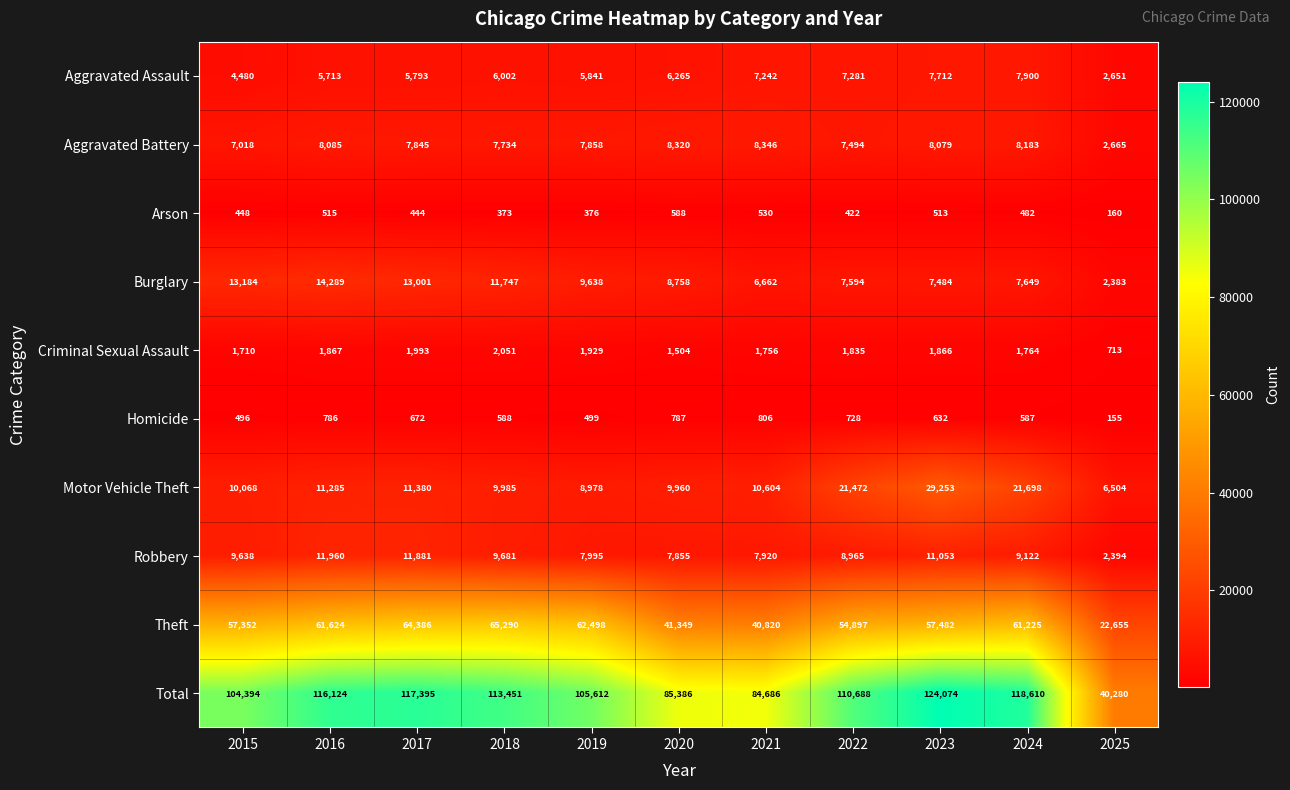

What is the greatest value displayed?

124074